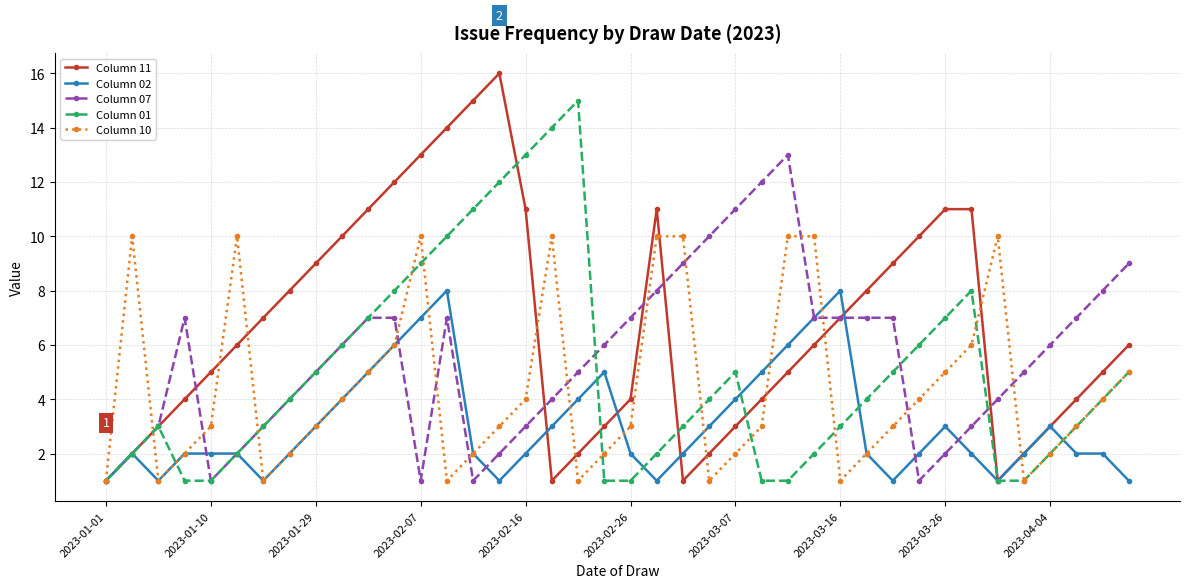

What is the minimum value for Column 01?

1